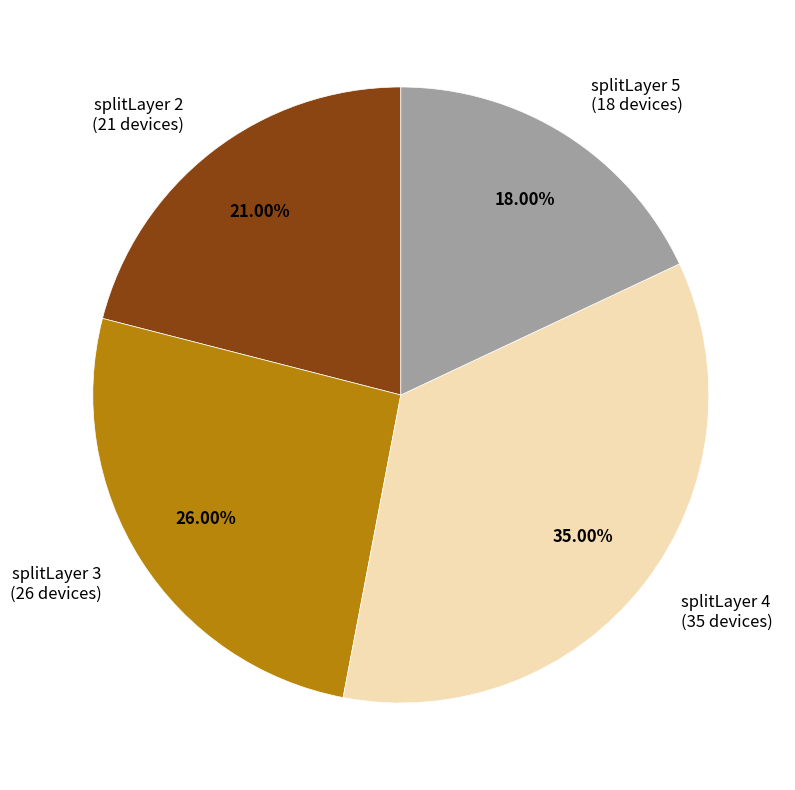

Which slice is the smallest?

splitLayer 5 (18 devices)